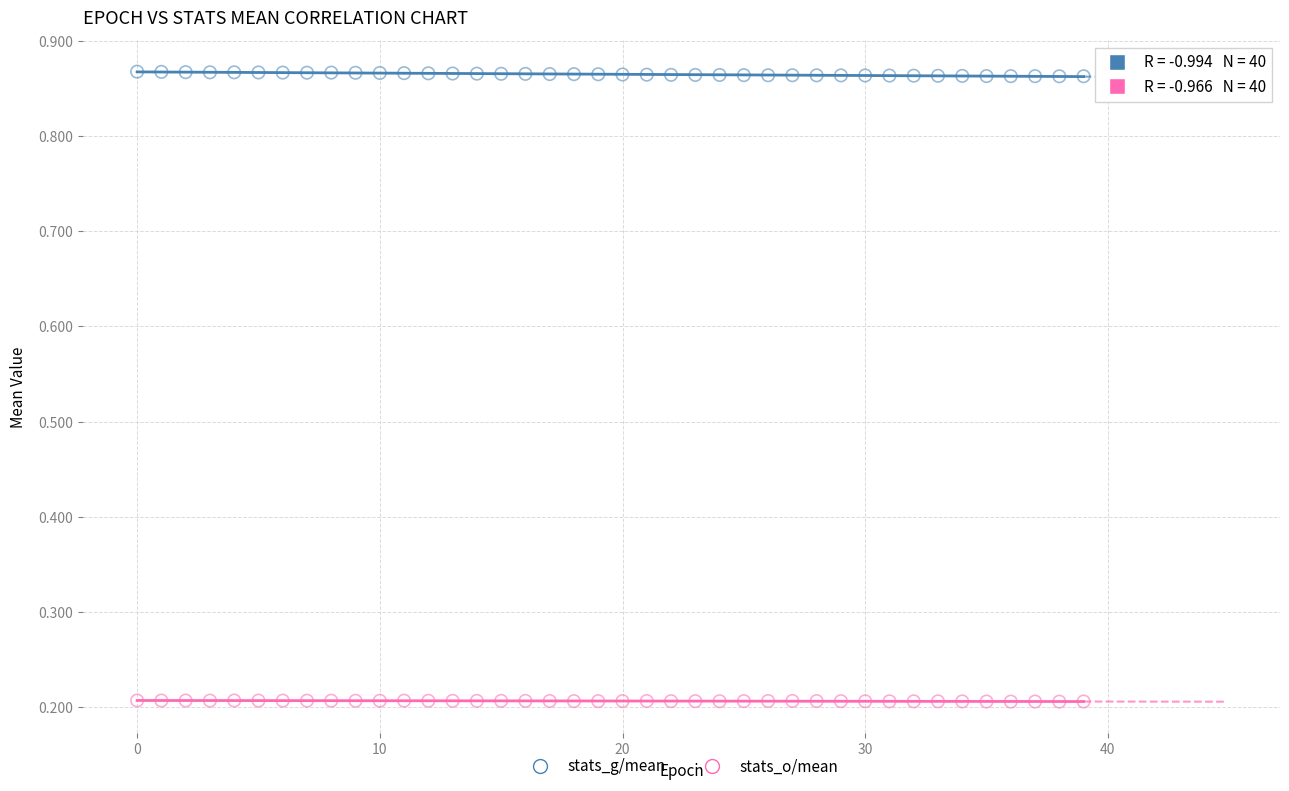

What are all the series names shown in the legend?

stats_g/mean, stats_o/mean